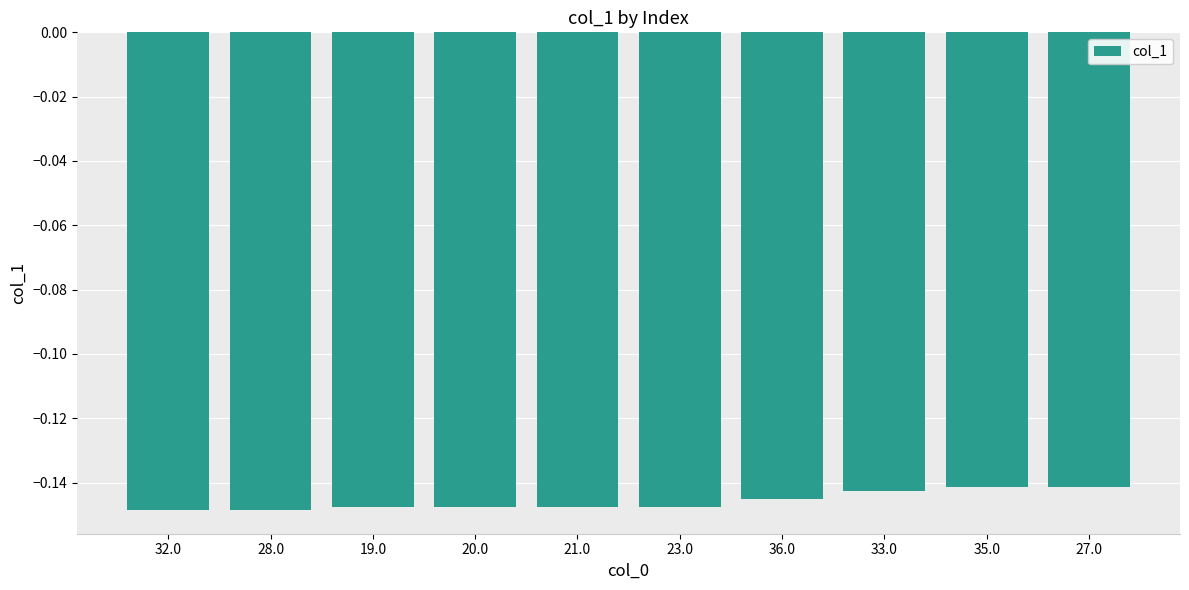

What position from the left is 20.0?

4